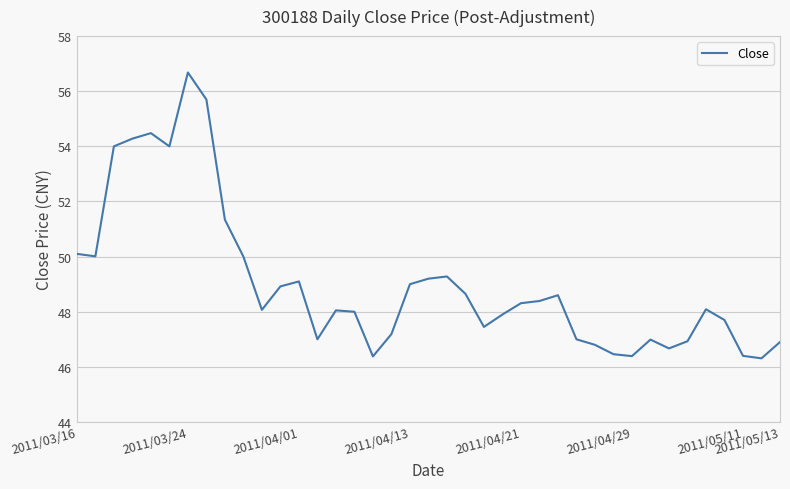

What is the maximum value shown in the chart?

56.7